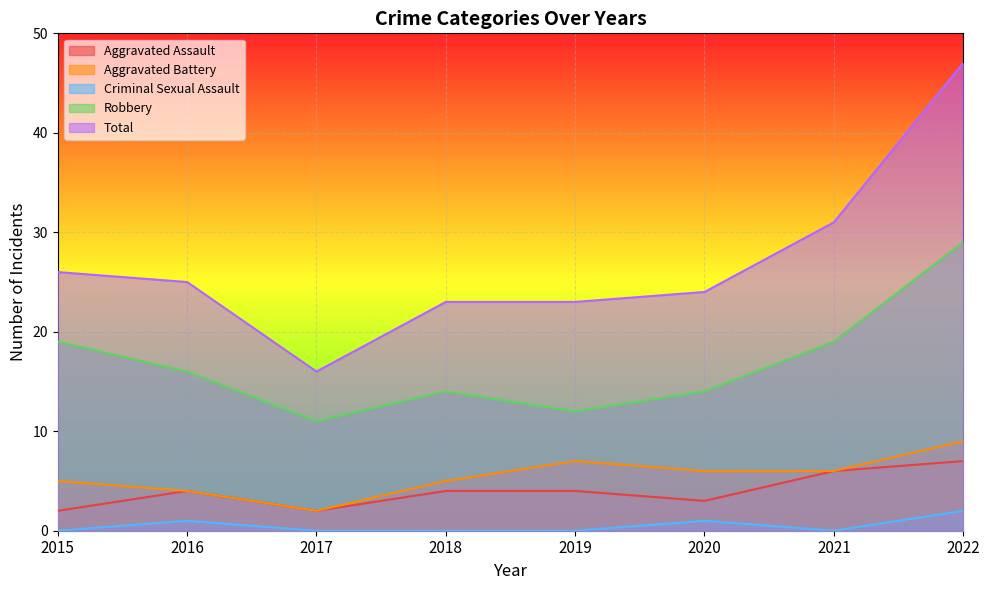

What is the approximate value of Robbery at 2016, to the nearest 10?

20